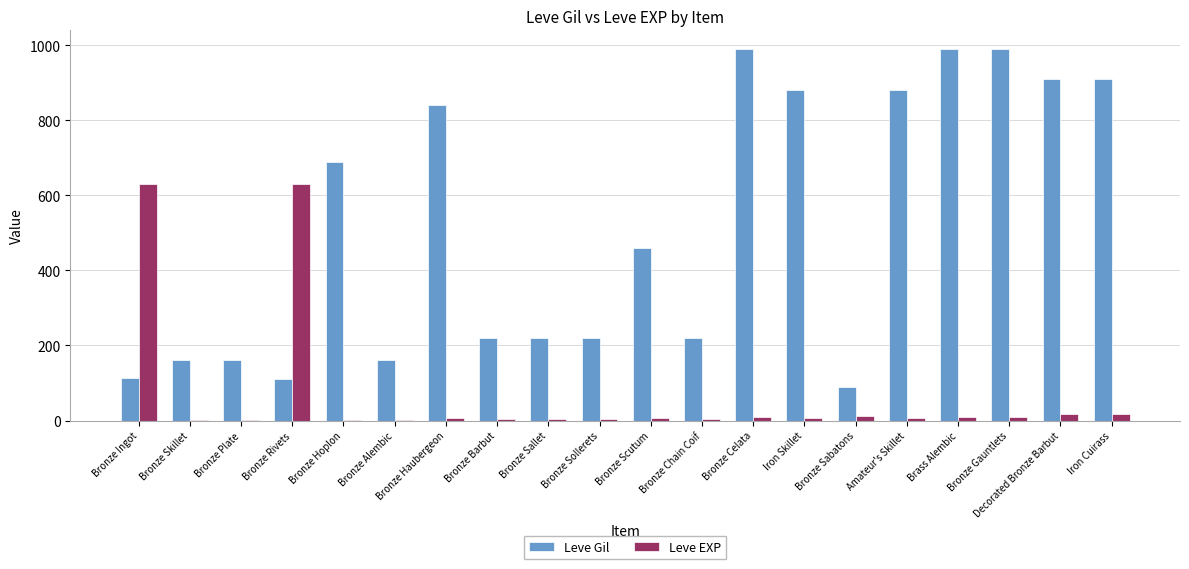

True or false: Leve Gil has a value of 122 at Bronze Sabatons.

False